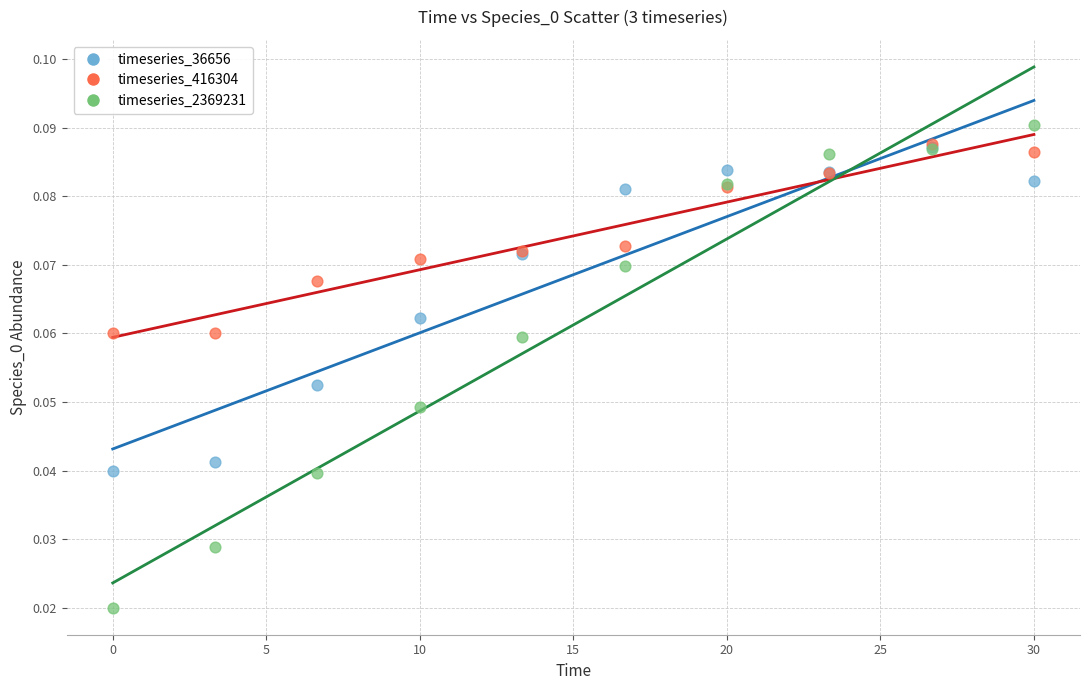

Which series contains the lowest Y value?

timeseries_2369231